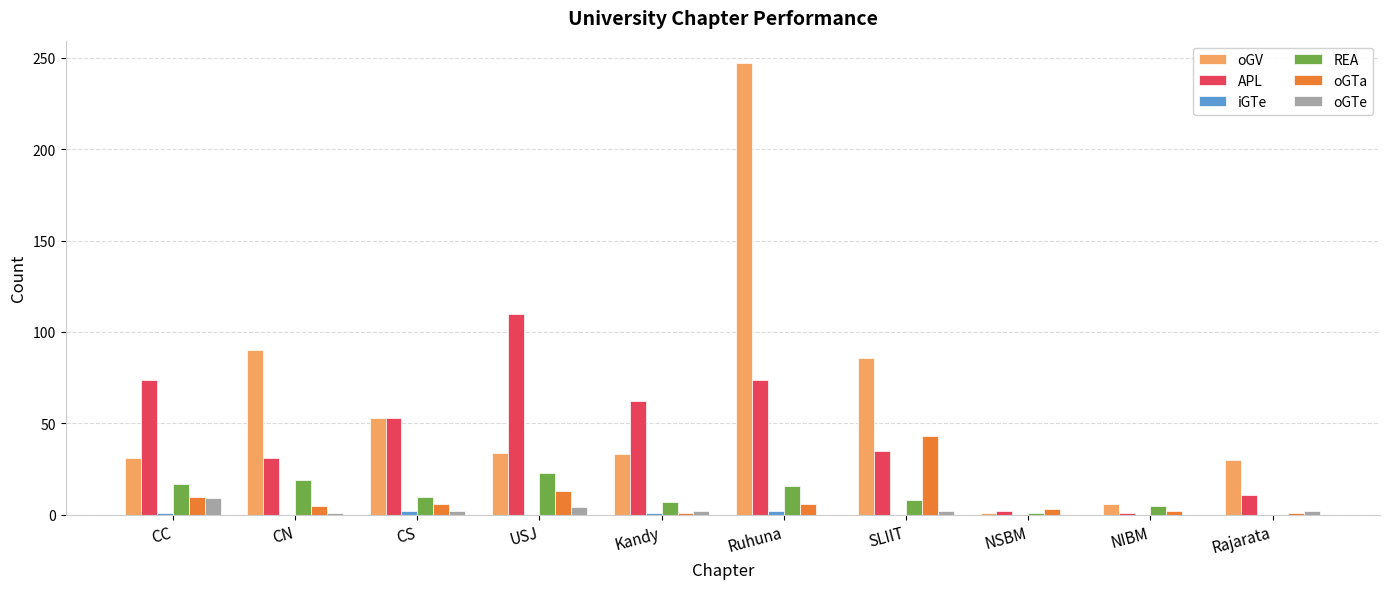

At which category does the chart reach its peak across all series?

Ruhuna